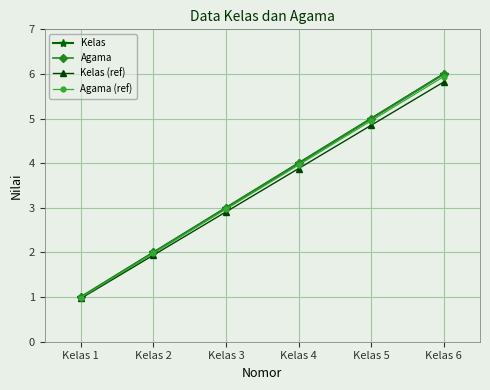

List the labels in order of Agama value, smallest first.

Kelas 1, Kelas 2, Kelas 3, Kelas 4, Kelas 5, Kelas 6